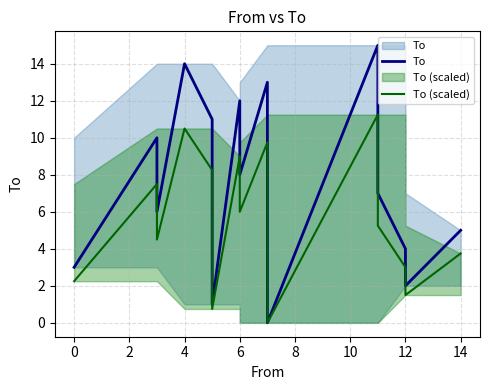

What is the maximum value shown in the chart?

15.0